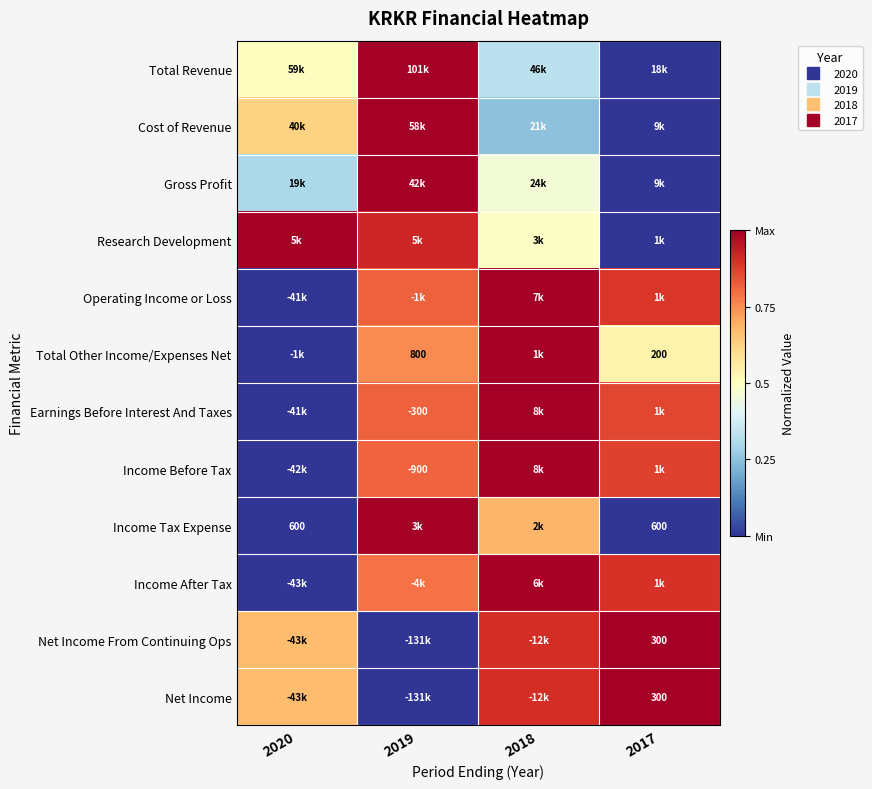

Is it true that Operating Income or Loss equals 0.5 at 2017?

False